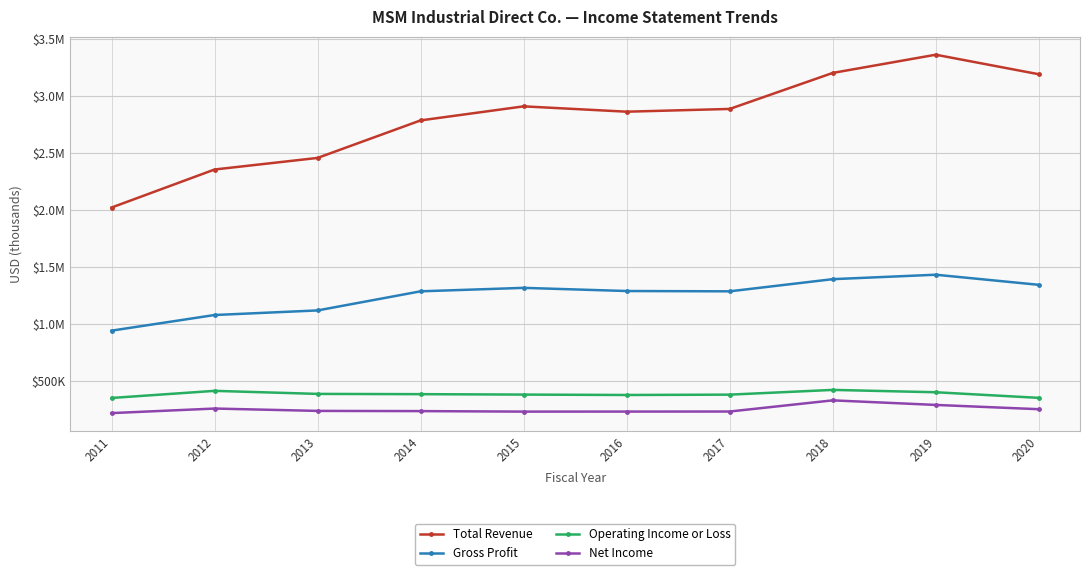

What is the total value across all series at 2019?

5484500